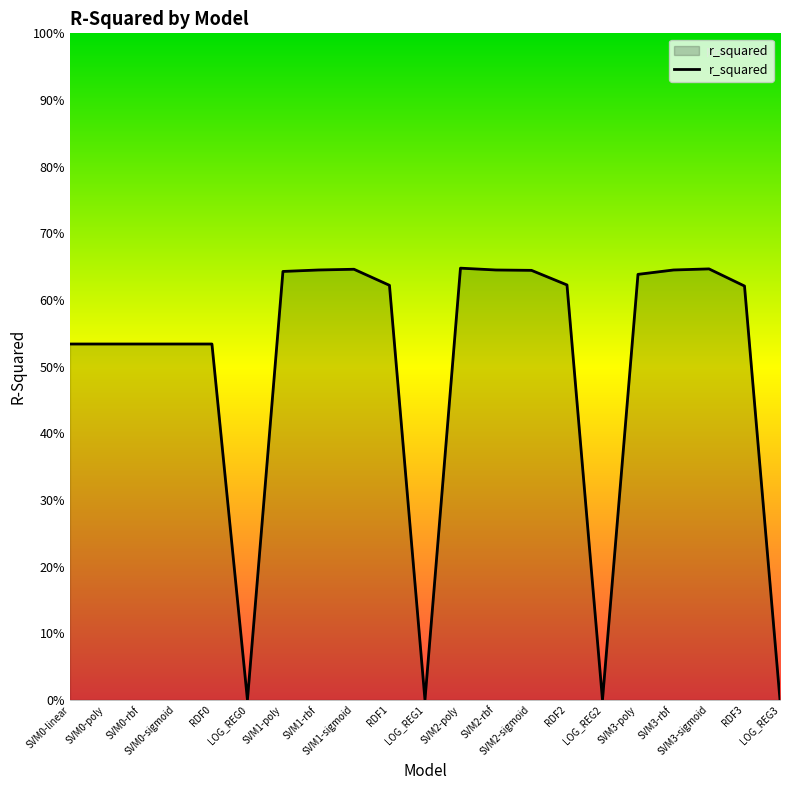

Which label corresponds to the smallest value in the chart?

LOG_REG0